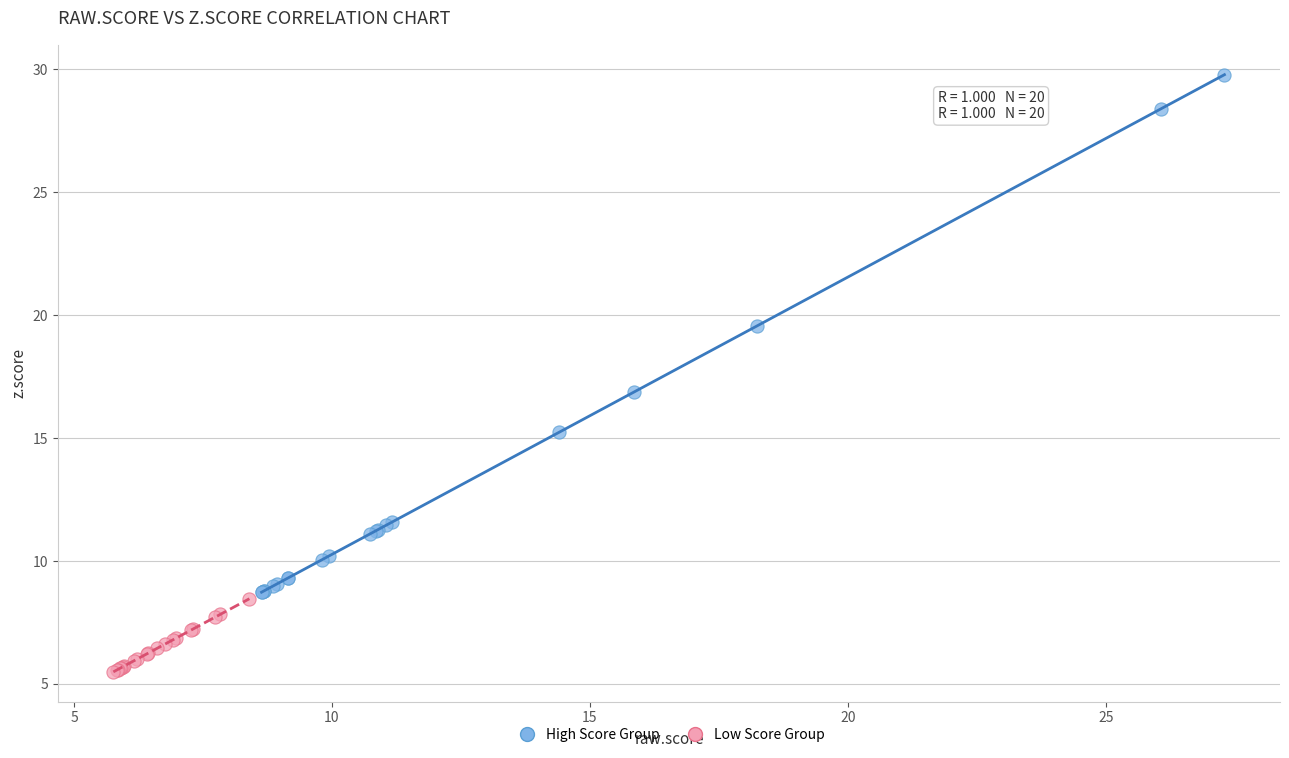

Which series reaches the minimum Y coordinate?

Low Score Group